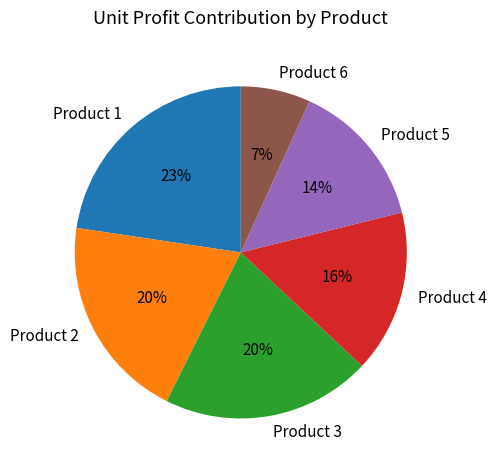

Do Product 1 and Product 4 together represent more than half of the pie?

No